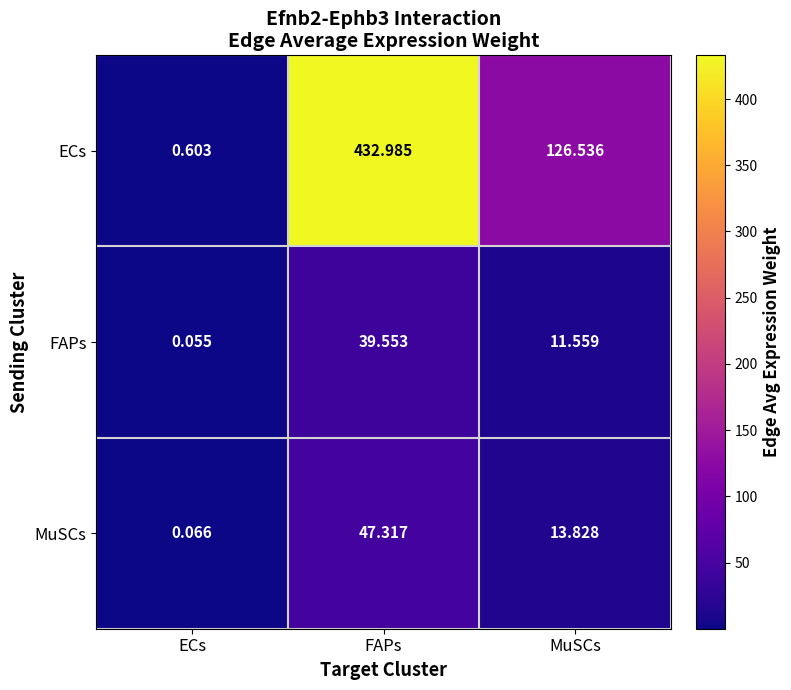

Which series changed the most between ECs and FAPs?

ECs